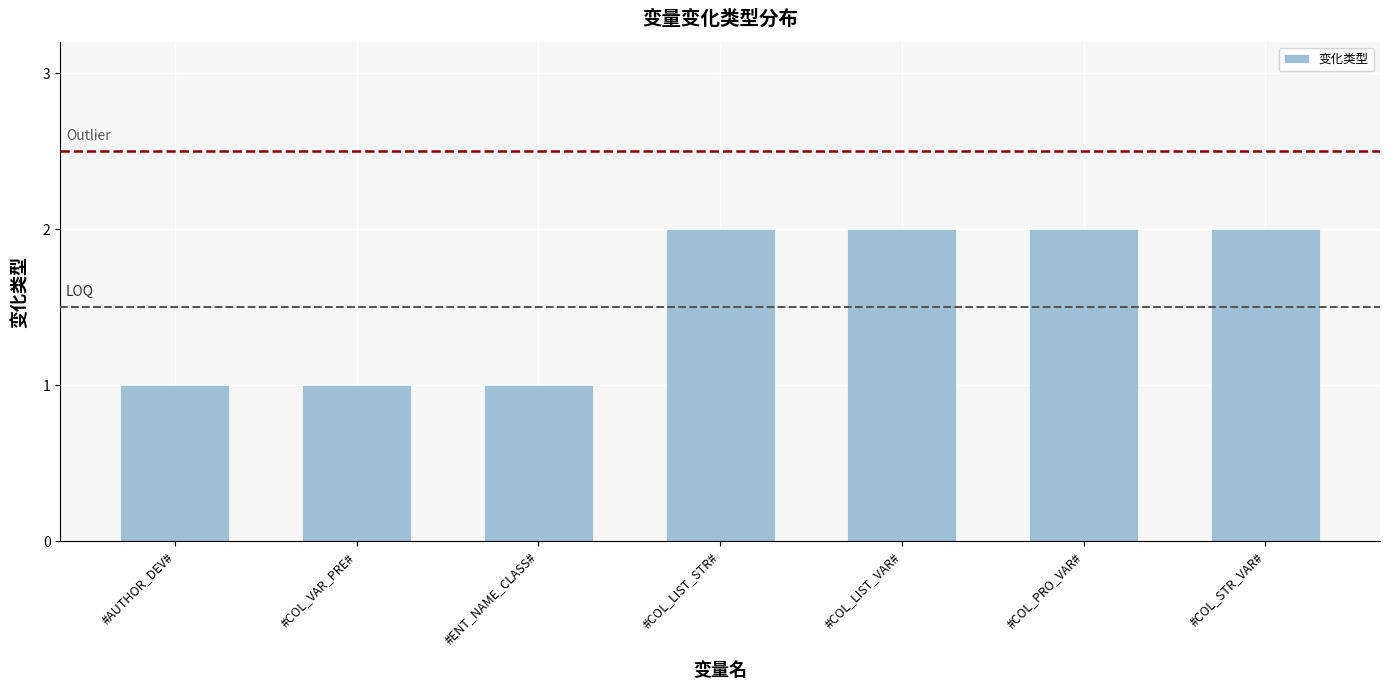

Reading left to right, transcribe all the data shown in this chart.

1	1	1	2	2	2	2